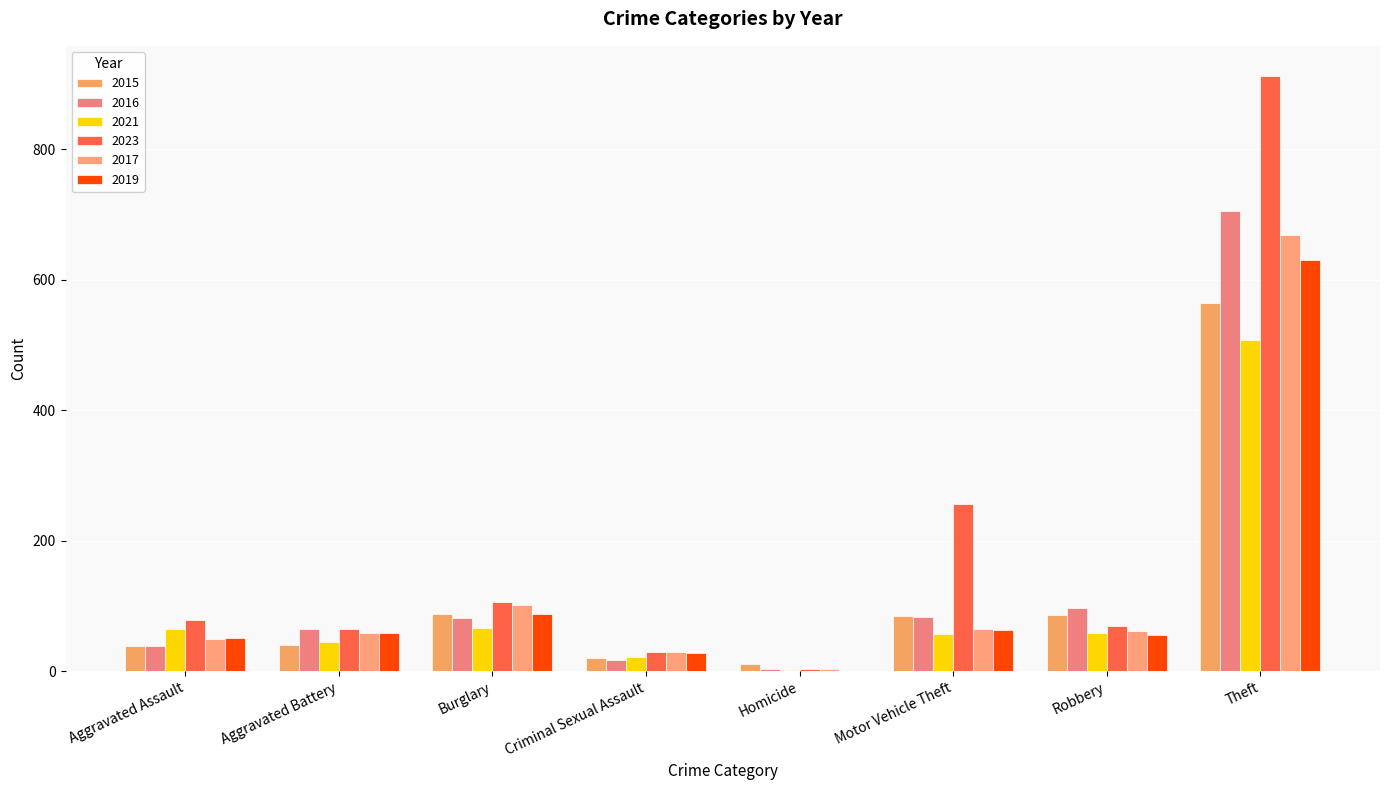

How many data points does each series have?

8